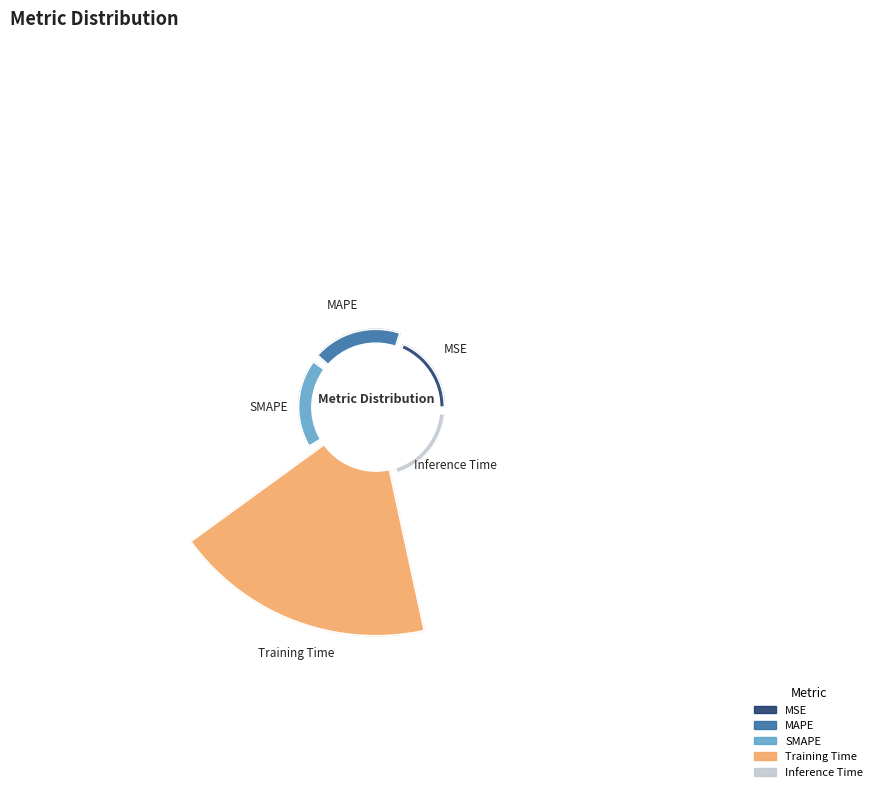

What is the majority slice?

Training Time